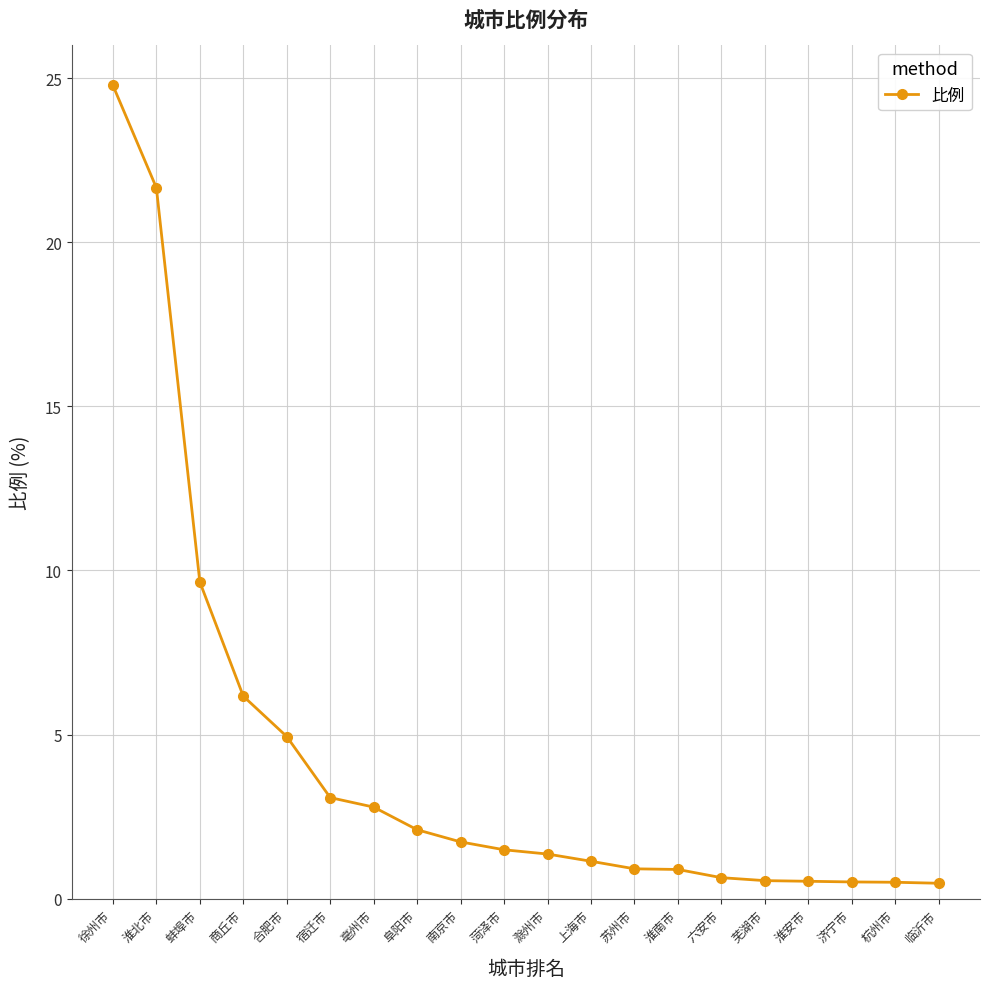

What is the label of the 1st point from the left?

徐州市